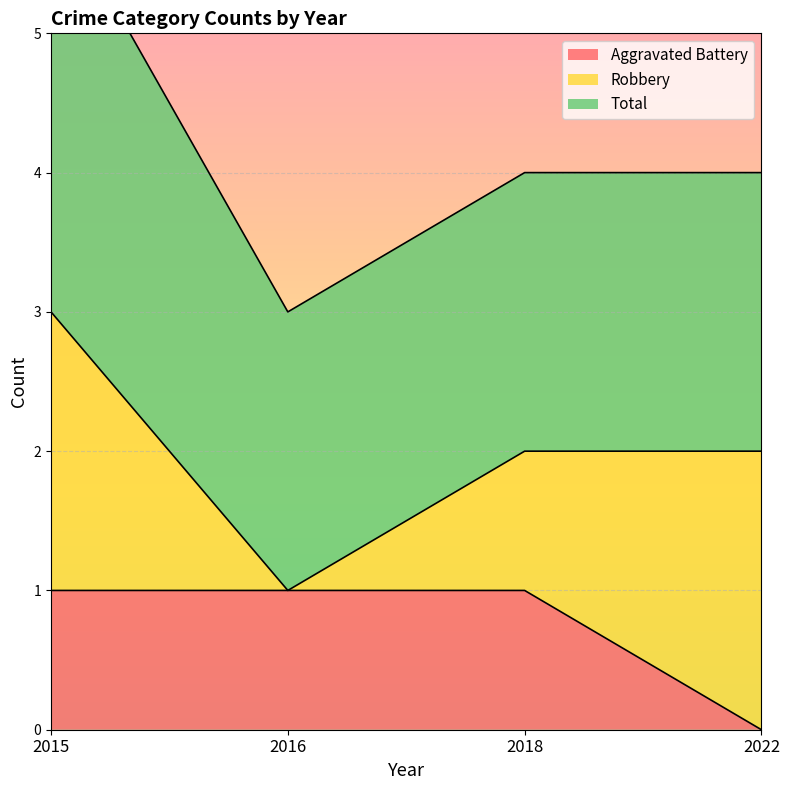

Count the number of categories in the chart.

4